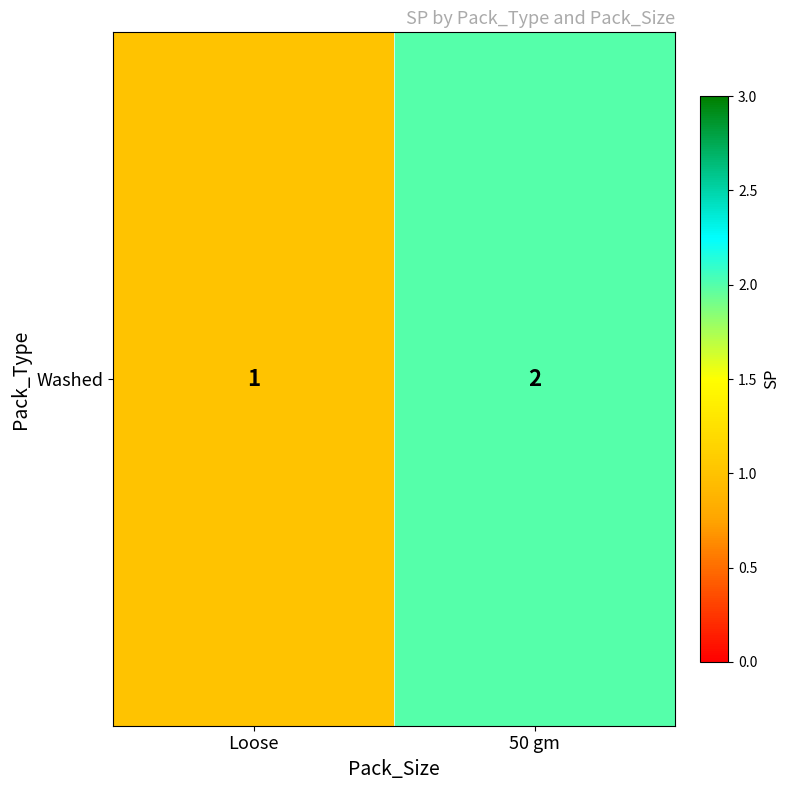

List the labels in order of value, smallest first.

Loose, 50 gm